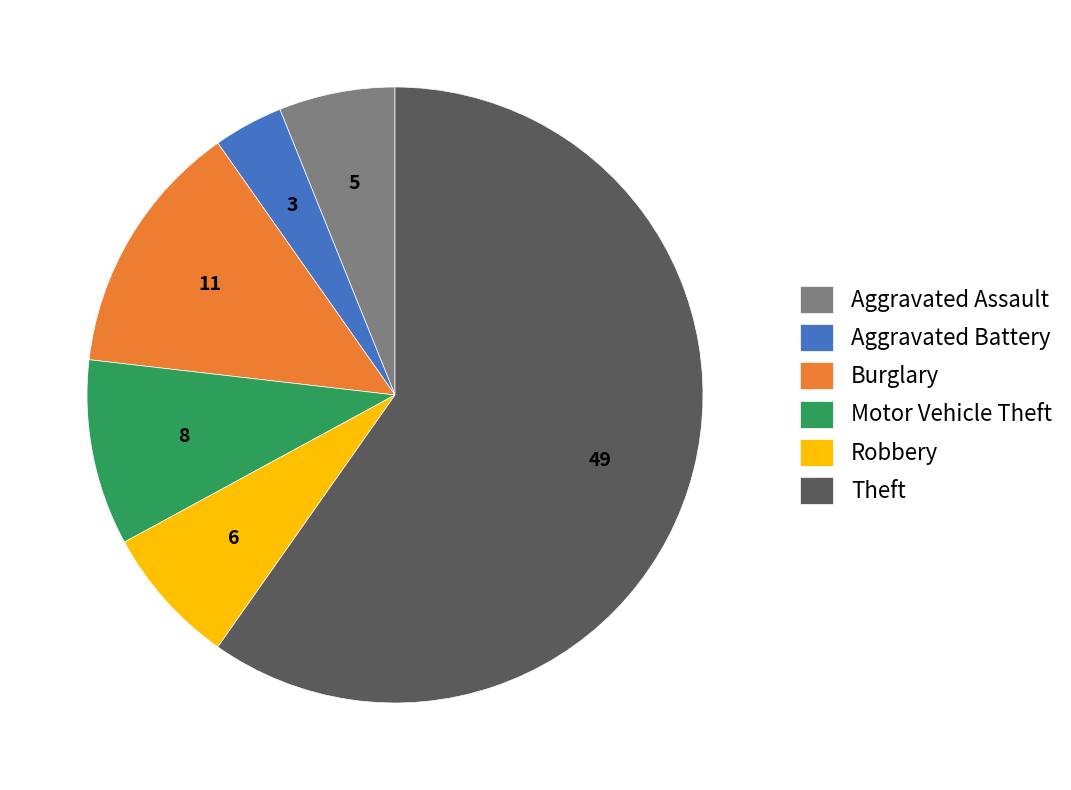

Do Aggravated Battery and Robbery together represent more than half of the pie?

No